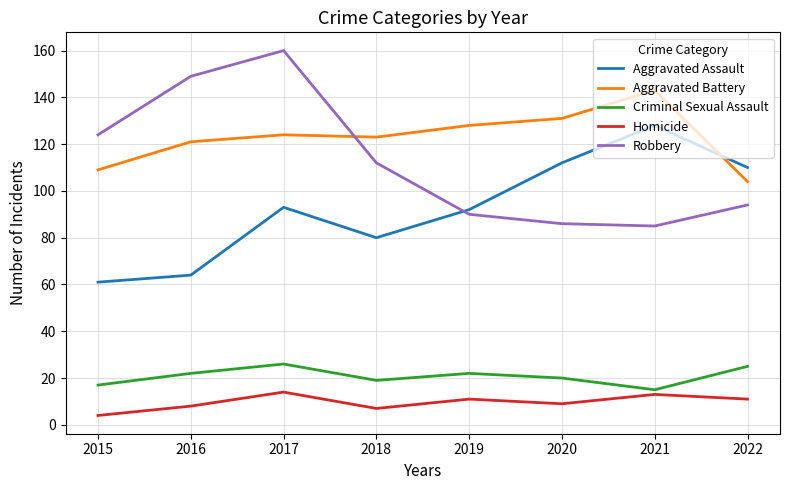

What is the approximate value of Homicide at 2018?

7